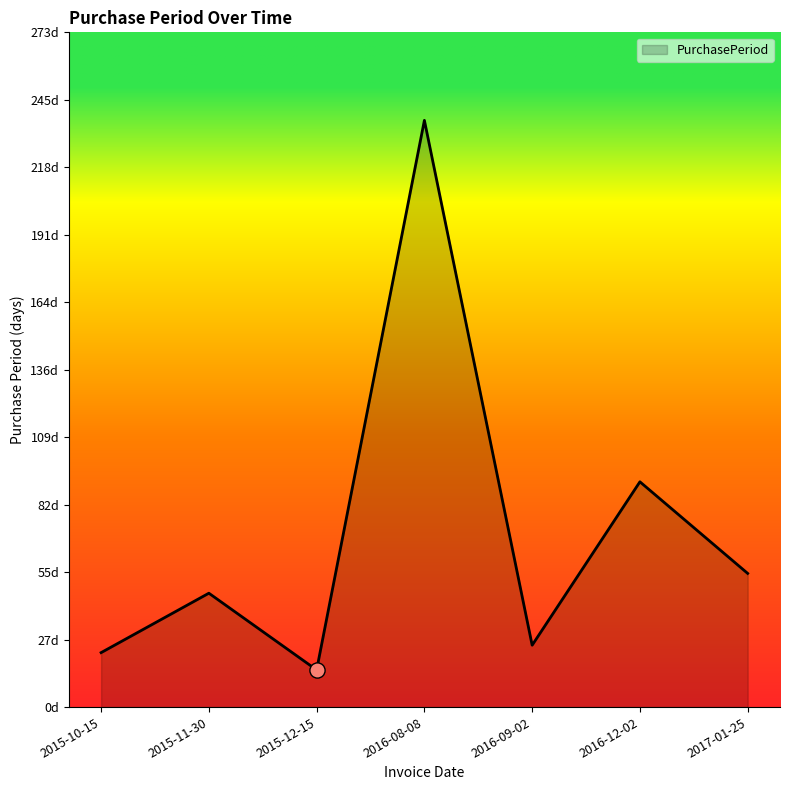

What is the change in value from 2015-11-30 to 2017-01-25?

+8